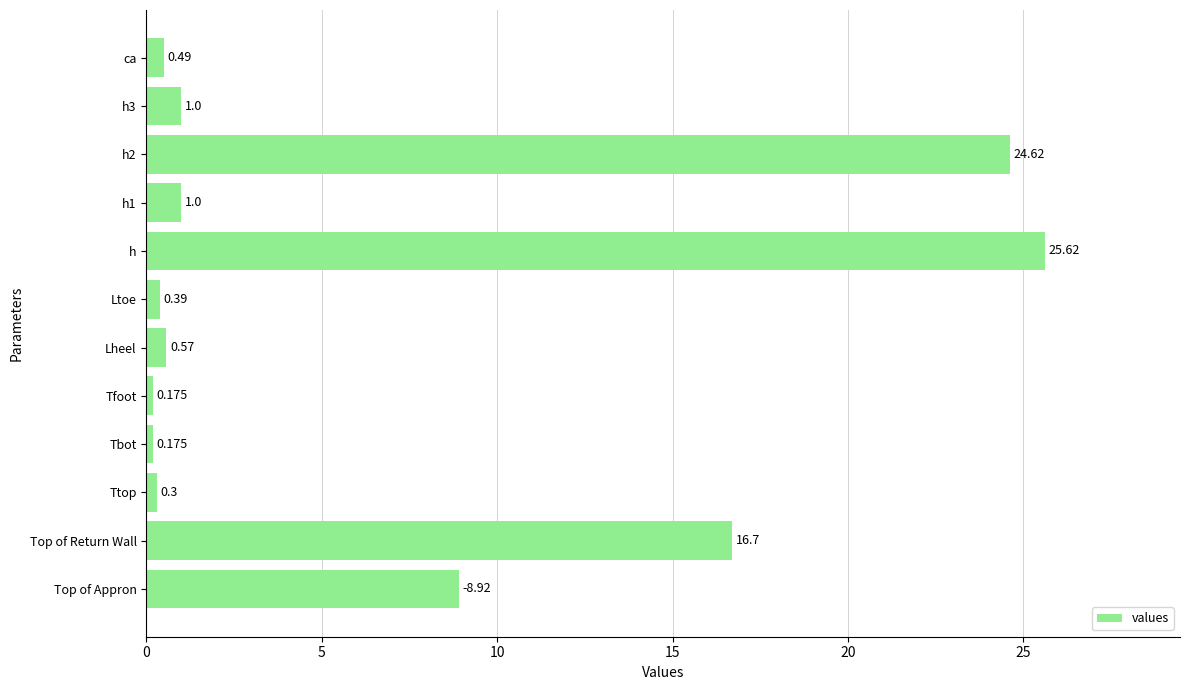

Which label corresponds to the largest value in the chart?

h